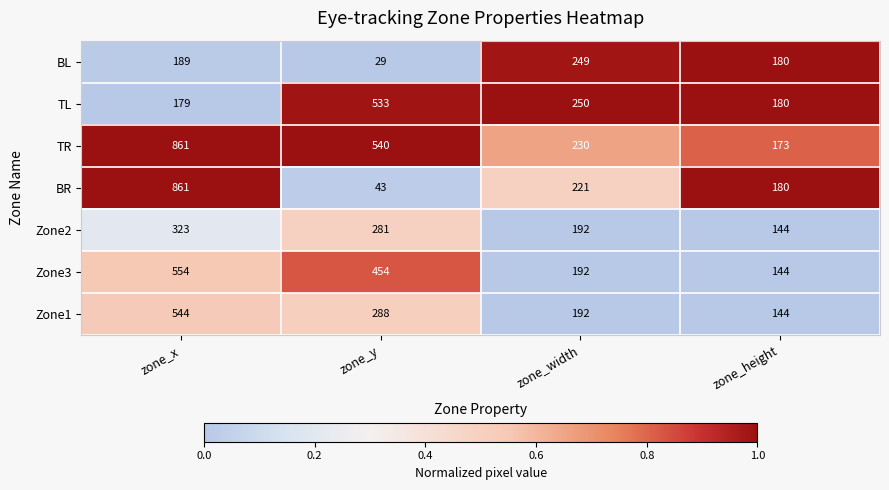

Which series has the largest range (max minus min)?

BR